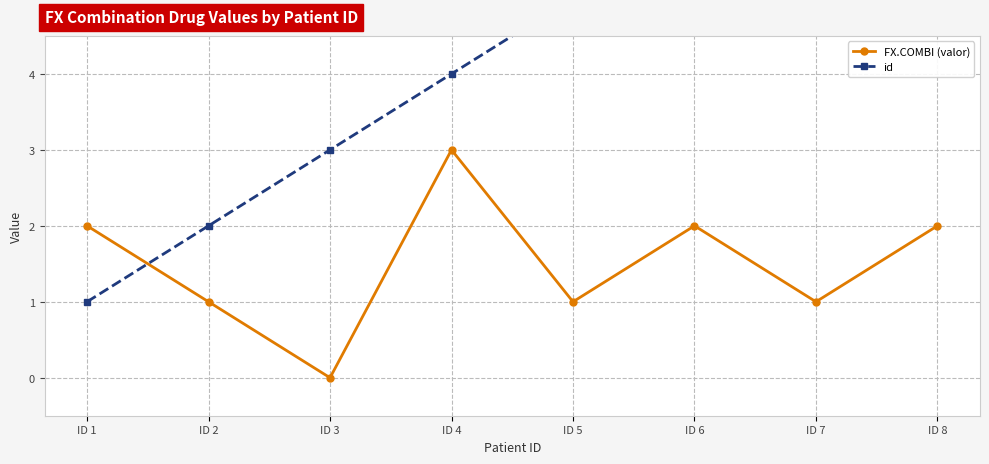

How many data points in FX.COMBI (valor) are less than 2?

4